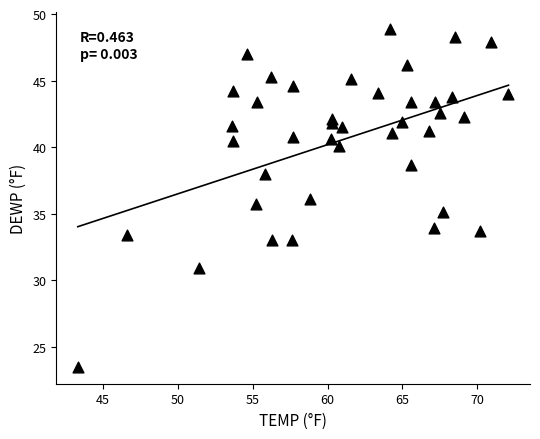

What is the range of Y values (max minus min)?

25.4